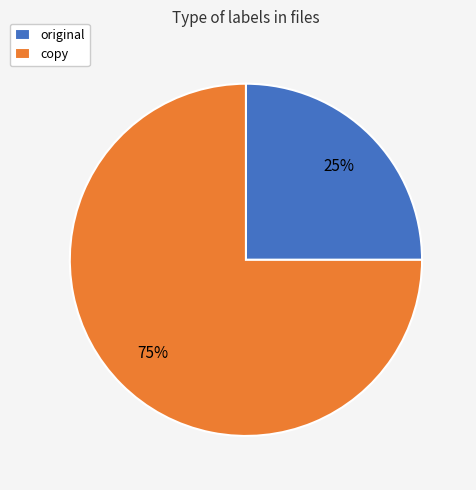

Which category accounts for the majority?

copy